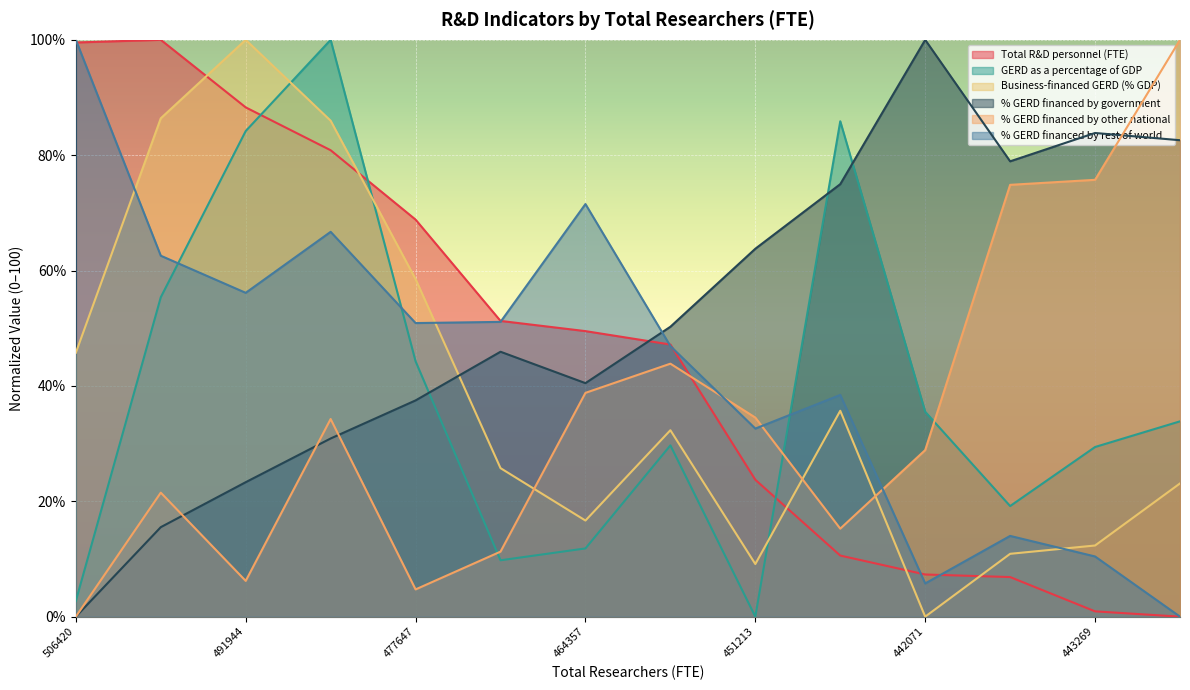

The % GERD financed by other national series shows 121.8 at 447579. True or false?

False